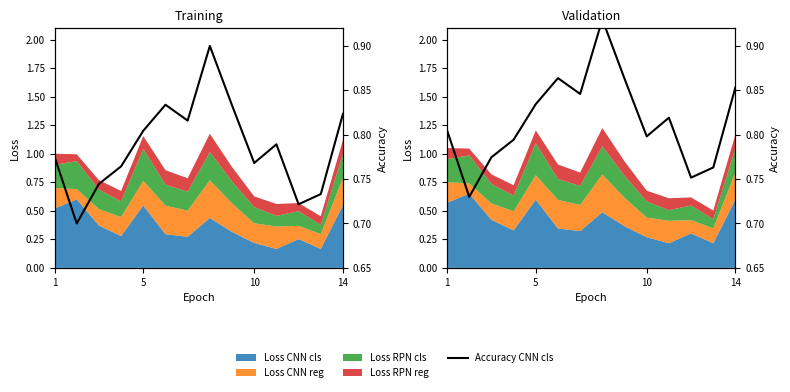

How many values are between 0 and 1?

14